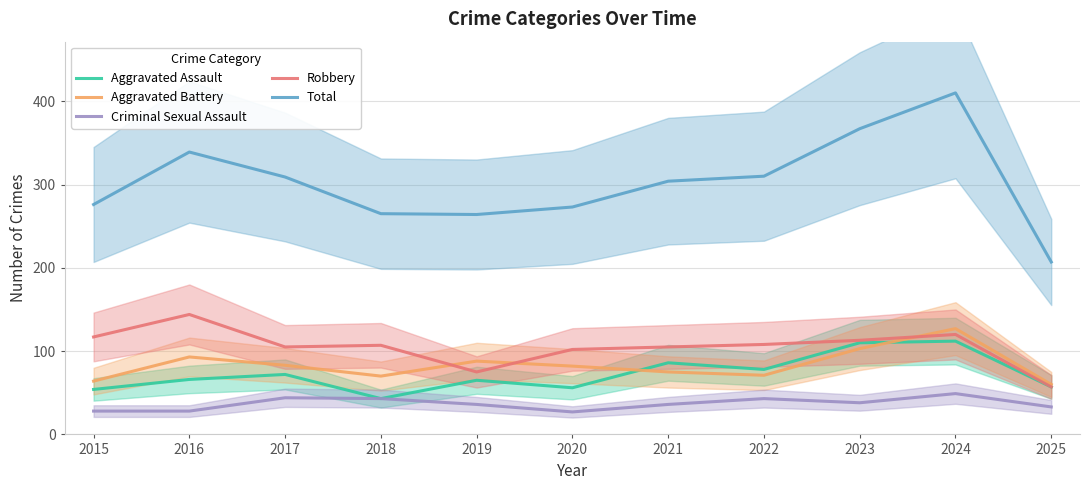

Is this an area chart (filled region under the line)?

No